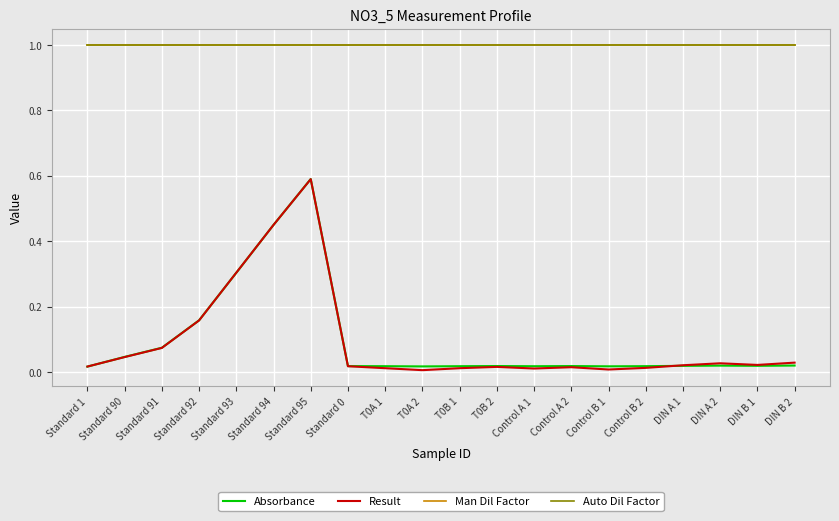

What value does the Man Dil Factor series have at Control B 2?

1.0